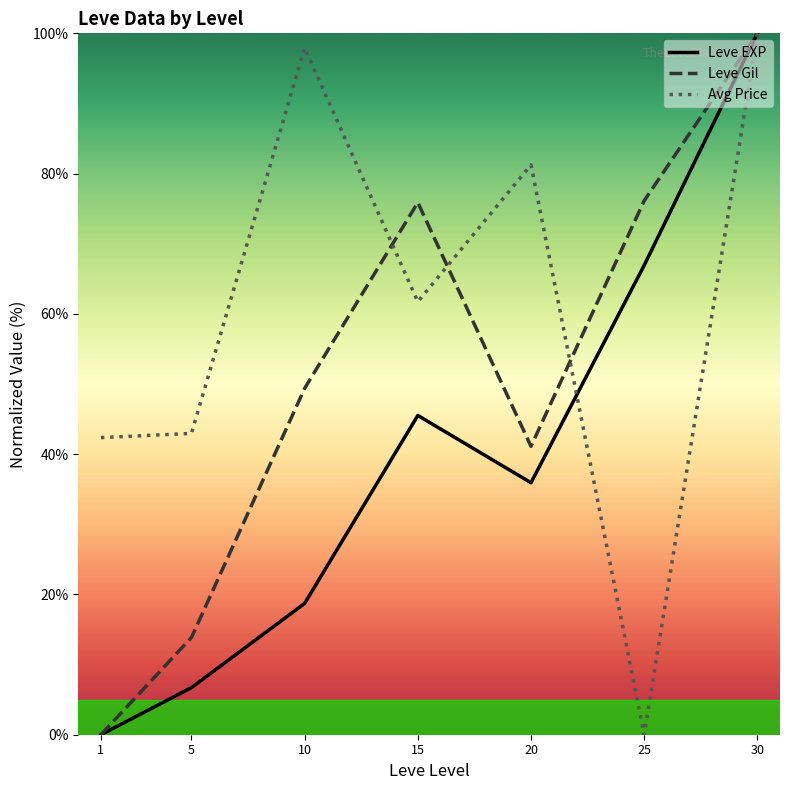

What is the total value across all series at 25?

143.1